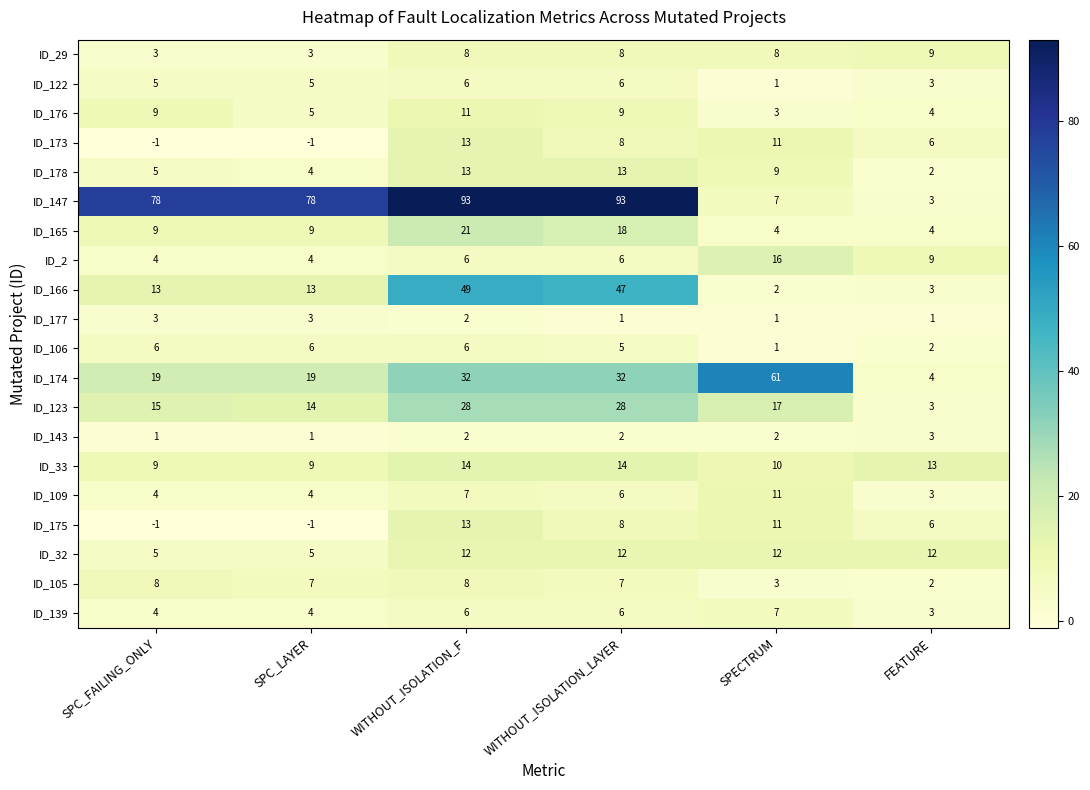

Count the ID_174 values in the range 19 to 32.

4